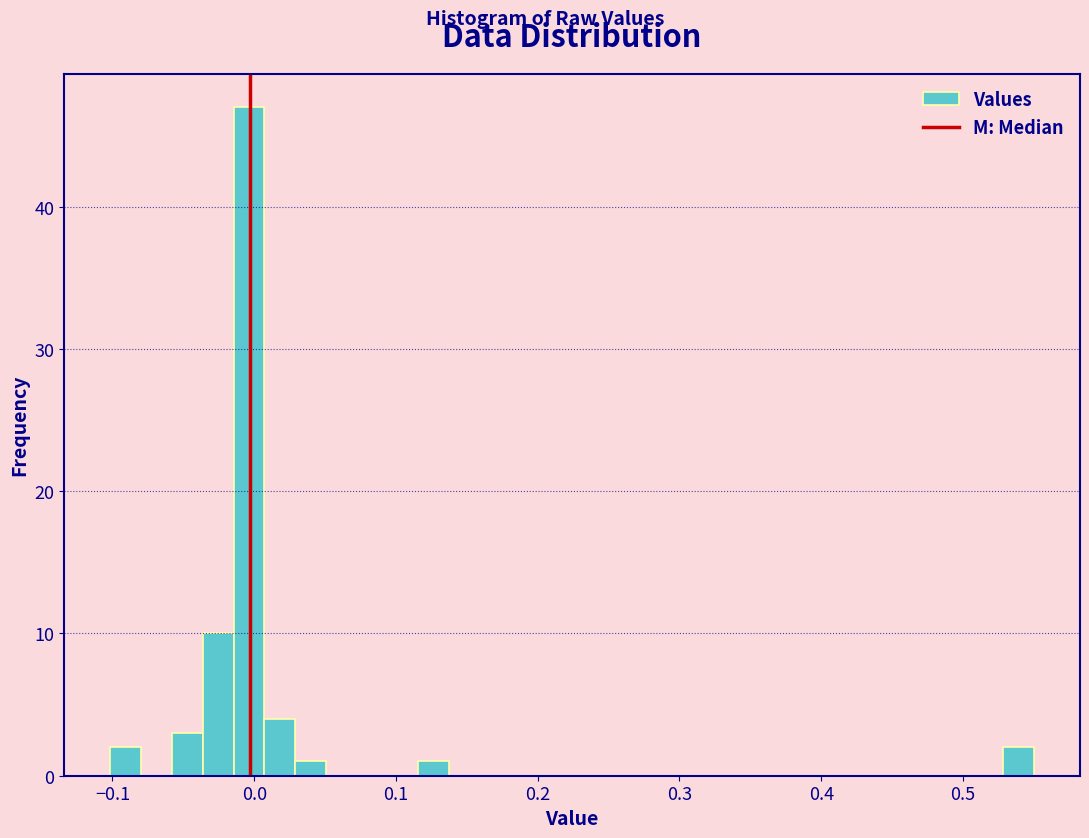

Around what value on the x-axis is the tallest bar? Give the approximate position of its centre, as read against the axis.

0.00